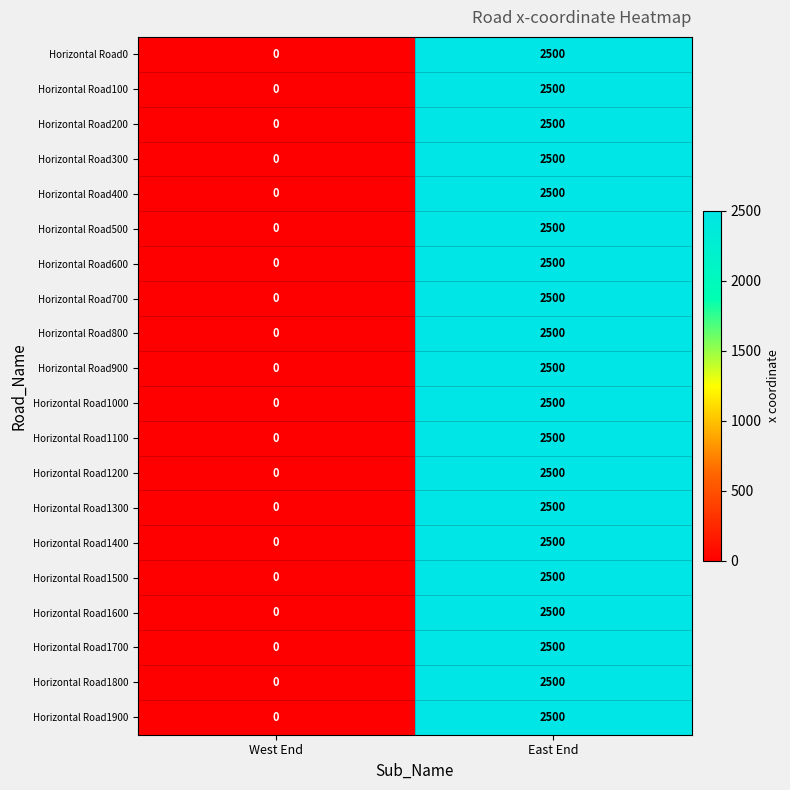

What is the maximum value shown in the chart?

2500